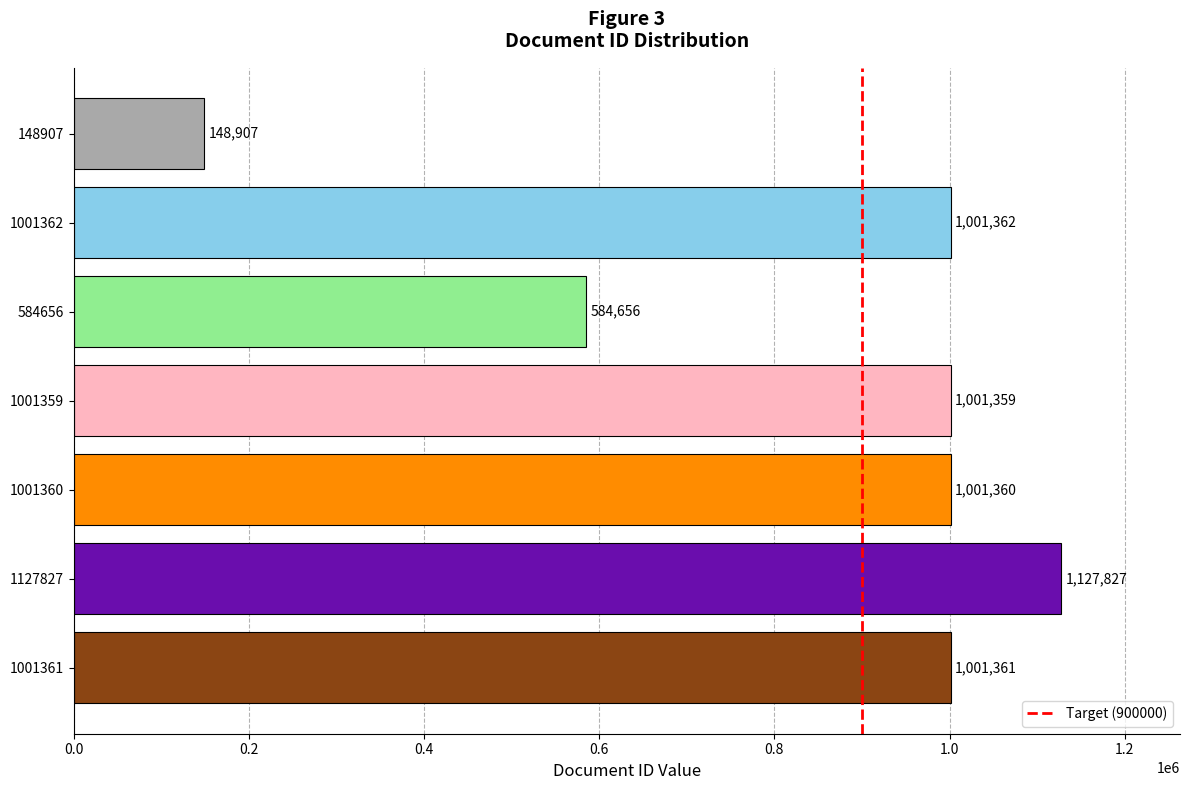

What is the difference between the maximum and minimum values?

978920